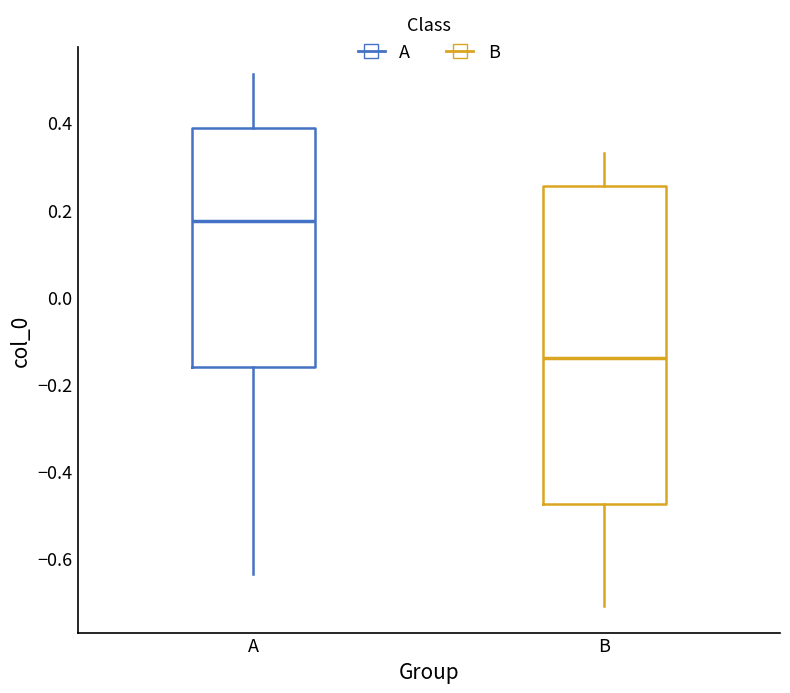

Comparing the boxes themselves (not the whiskers), which one is the tallest?

B